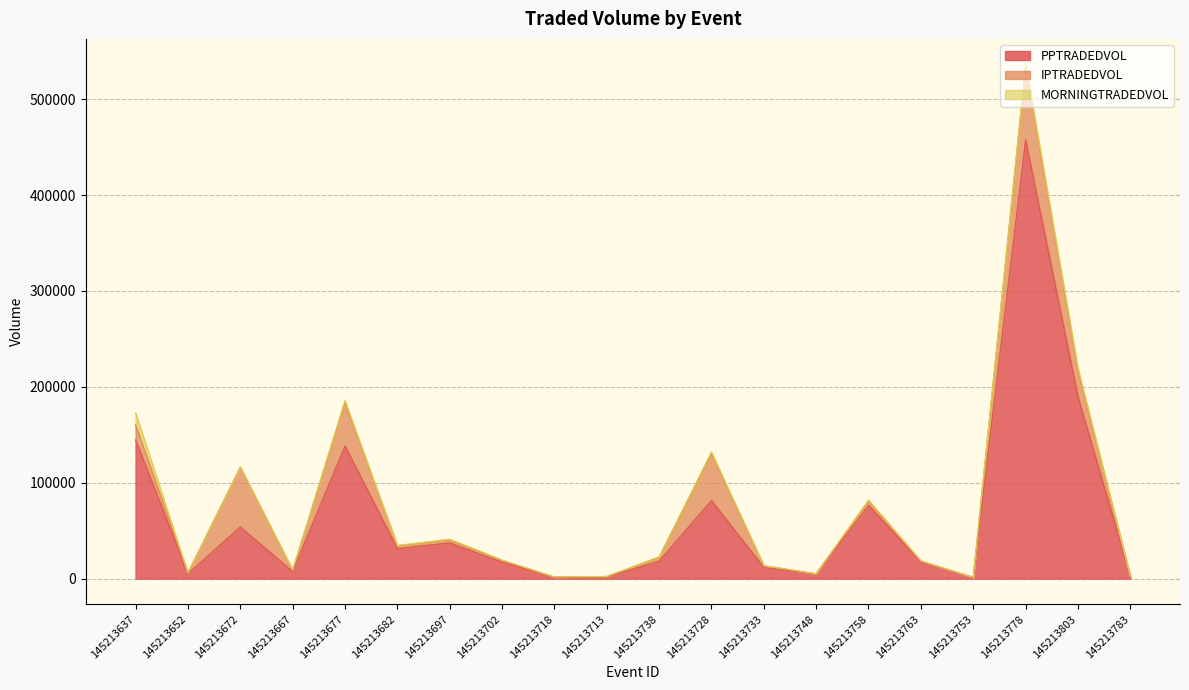

At which category is the sum across all series the highest?

145213778